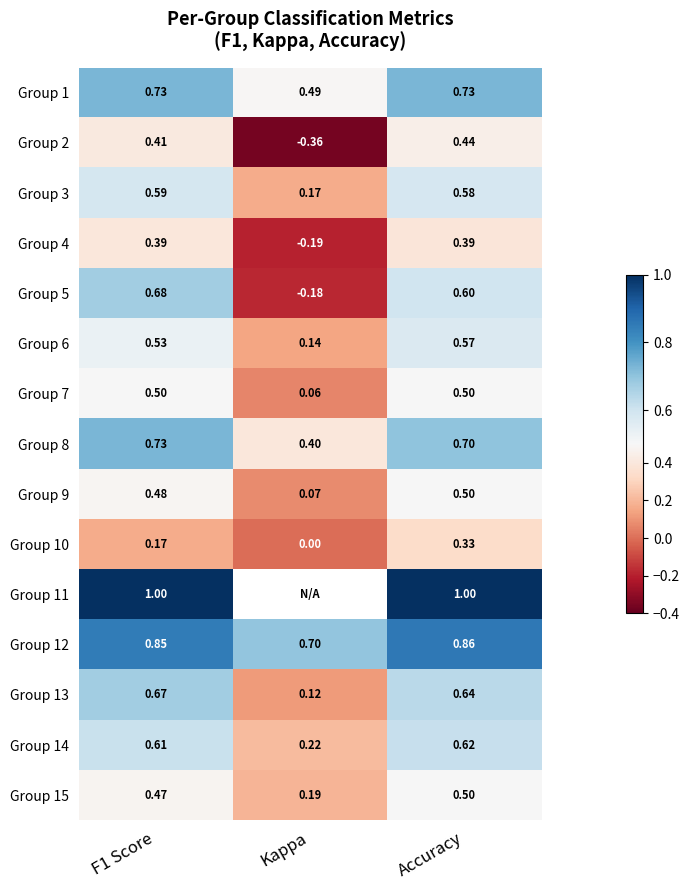

Count the Group 10 values in the range 0 to 1.

3